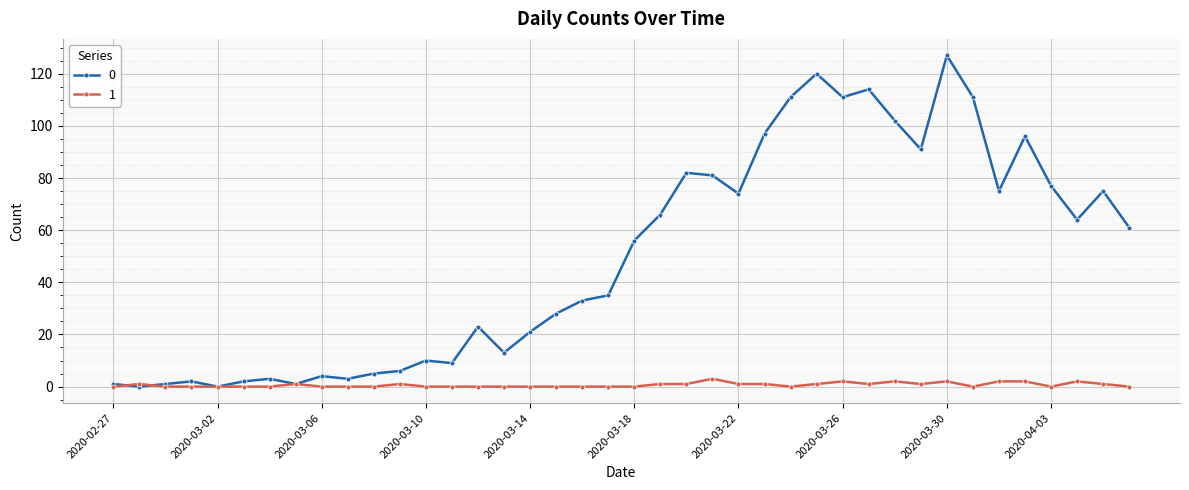

List the series in order of their overall mean, lowest first.

1, 0